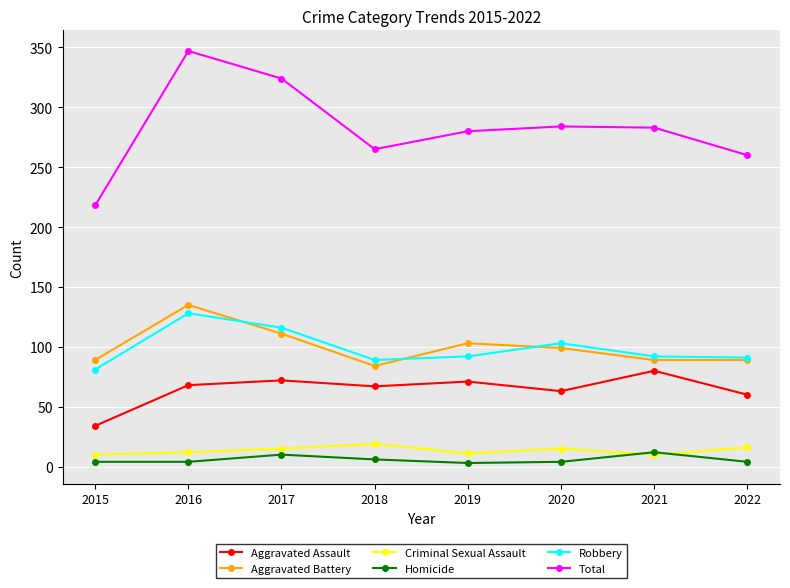

Is this an area chart (filled region under the line)?

No